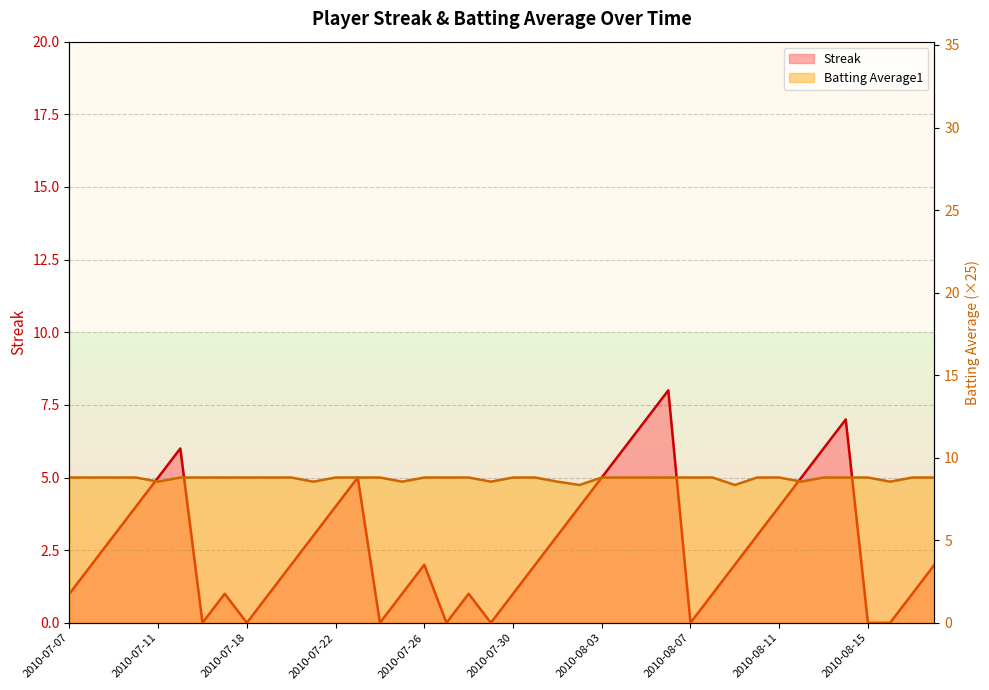

The value of Batting Average1 at 2010-07-20 is 8.8. True or false?

True